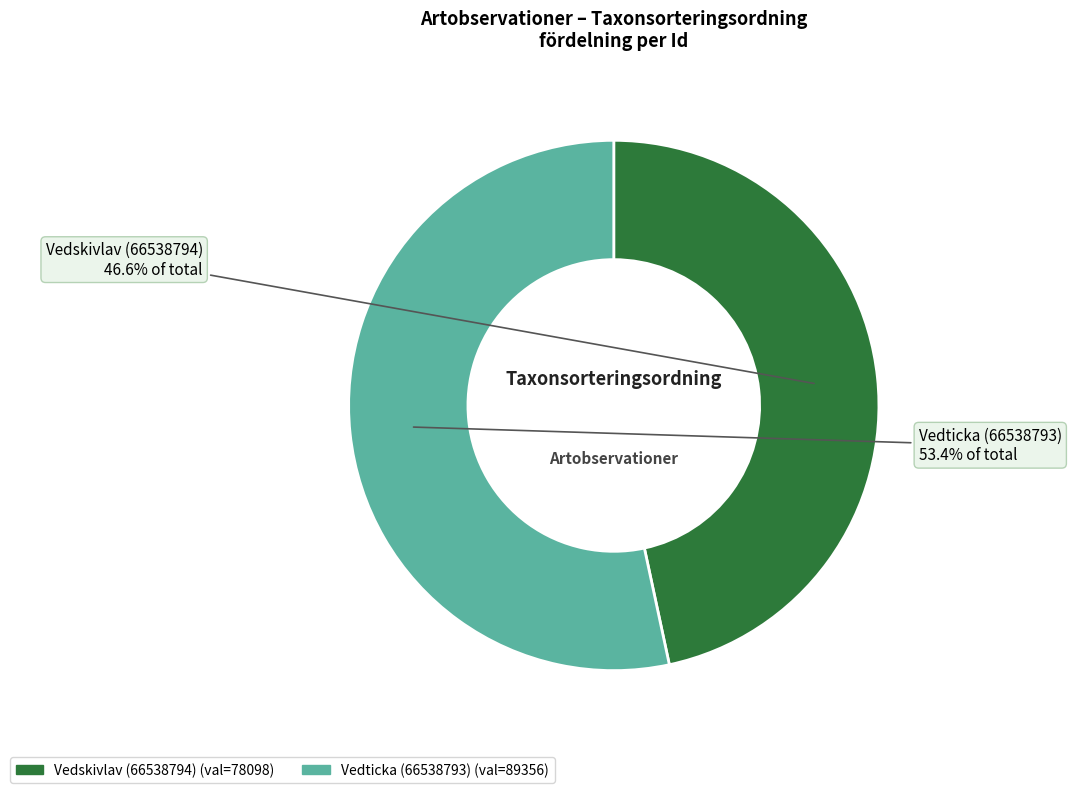

What is the total percentage of Vedticka (66538793) and Vedskivlav (66538794)?

100.0%